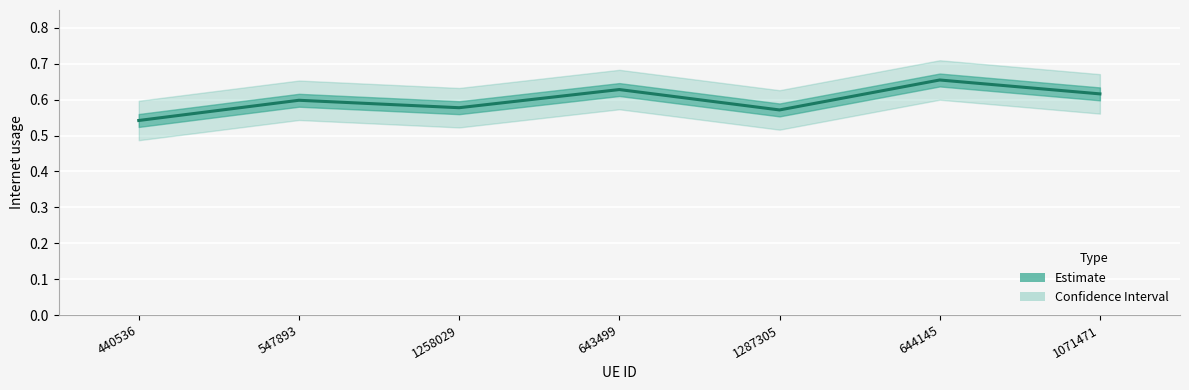

Is this an area chart (filled region under the line)?

No